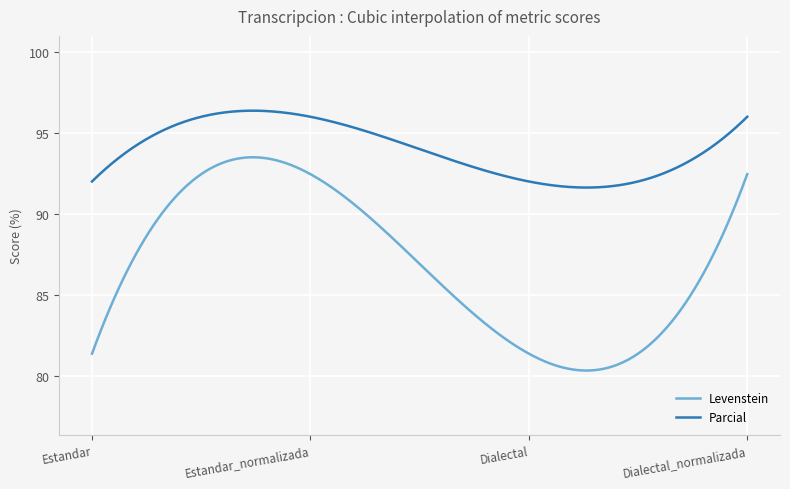

List the series in order of their peak value, lowest first.

Levenstein, Parcial